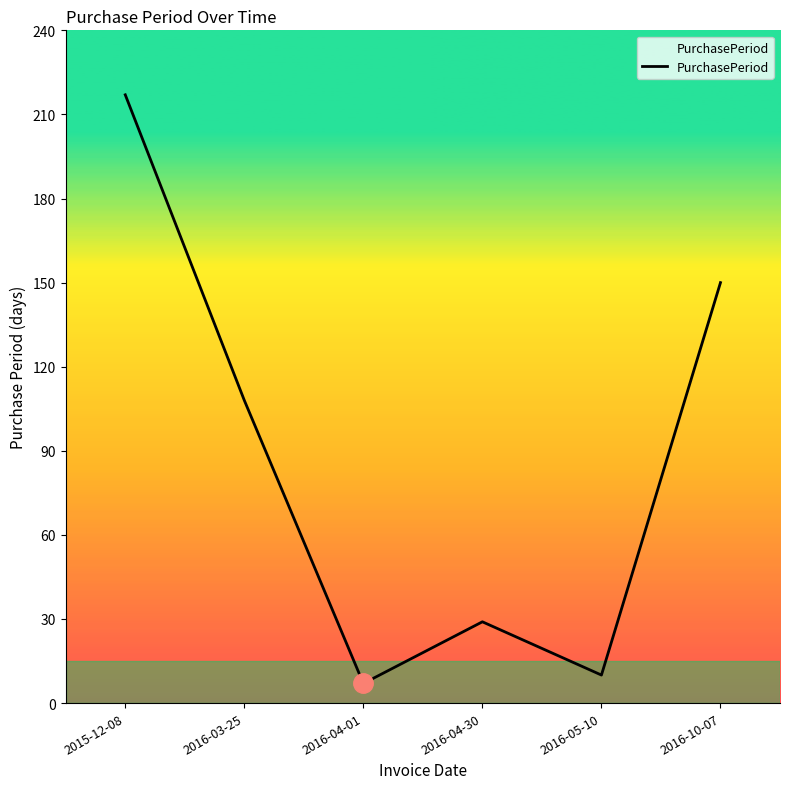

What is the difference between the values at 2016-04-30 and 2016-05-10?

19